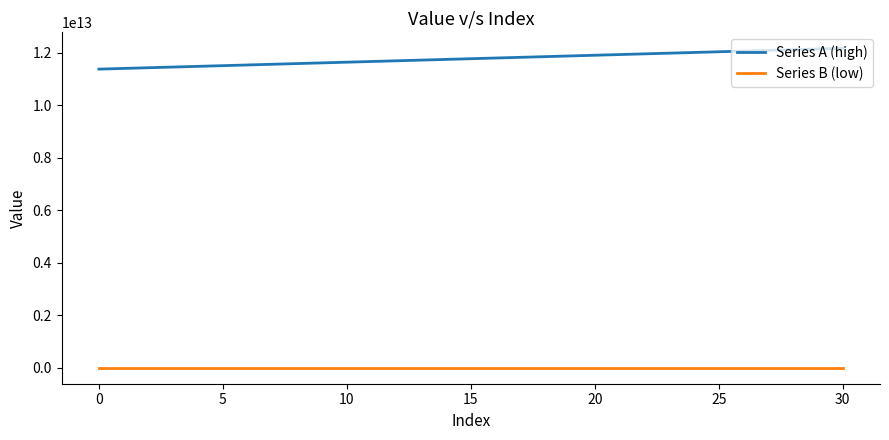

Which series has the largest total across all categories?

Series A (high)